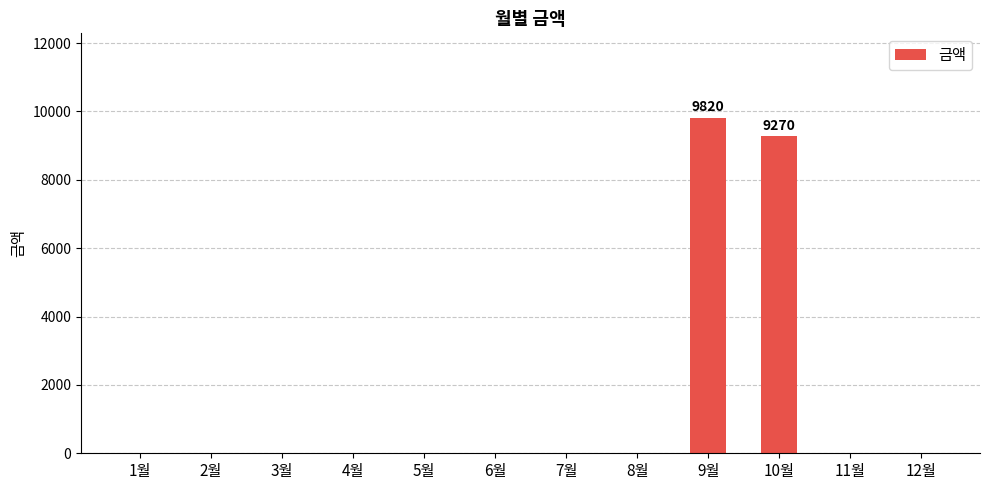

Are the bars horizontal?

No